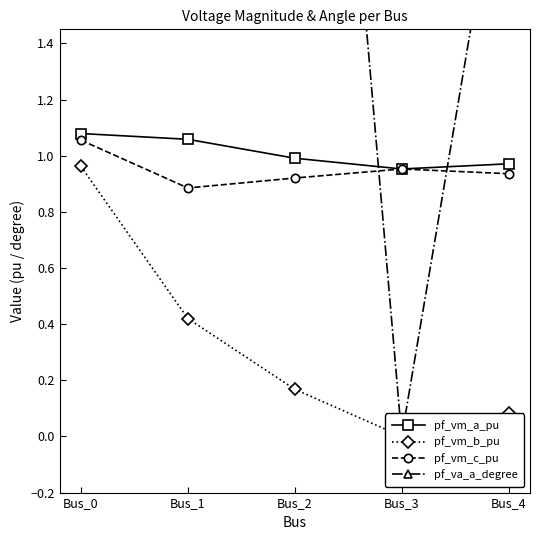

Rank the series at Bus_2 from lowest to highest value.

pf_vm_b_pu, pf_vm_c_pu, pf_vm_a_pu, pf_va_a_degree